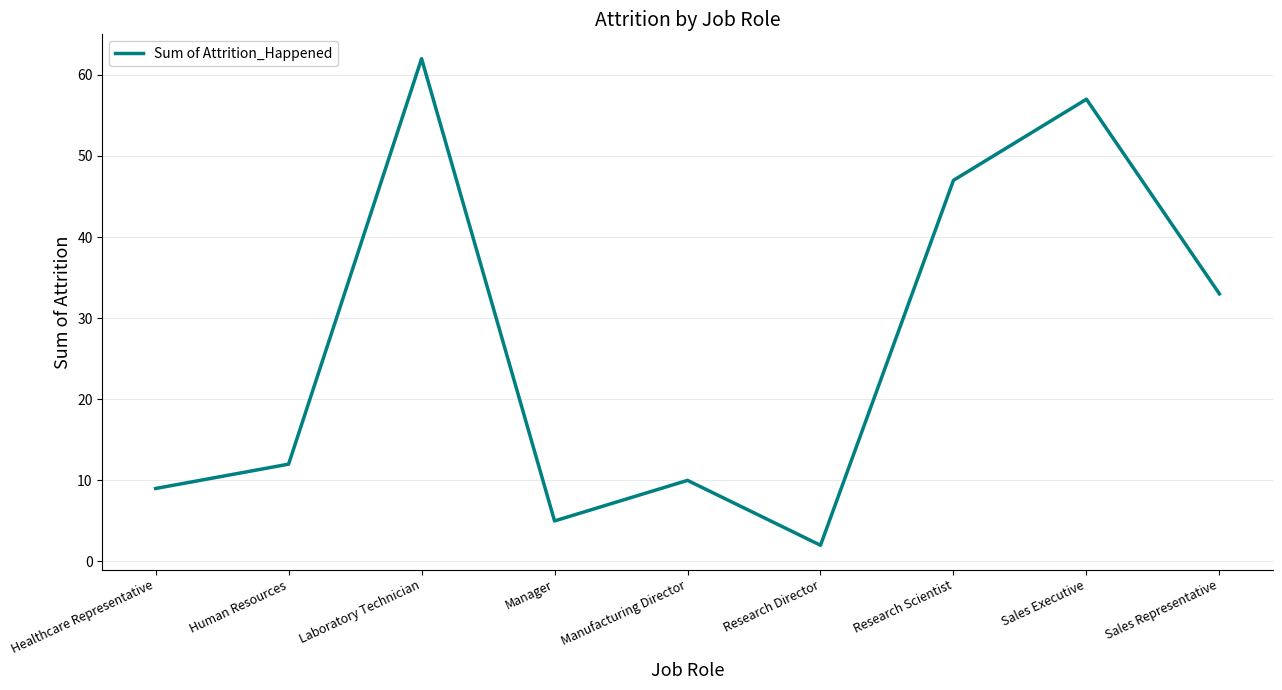

Which category has the lowest value across all series?

Research Director